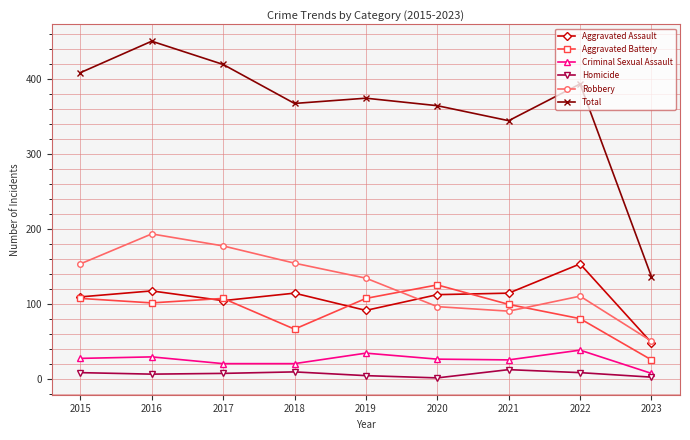

At which category is the sum across all series the highest?

2016